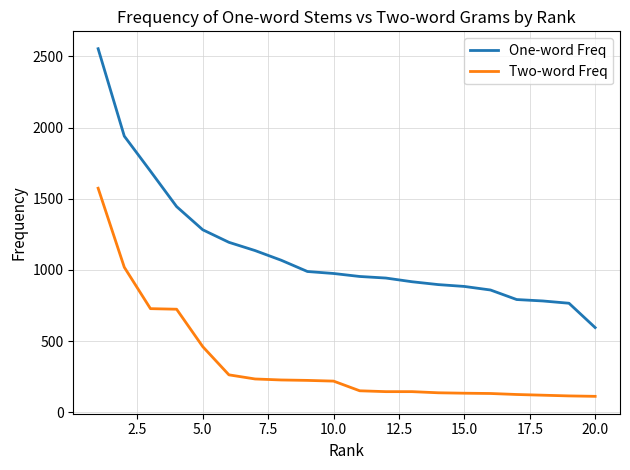

List the series in order of their peak value, highest first.

One-word Freq, Two-word Freq